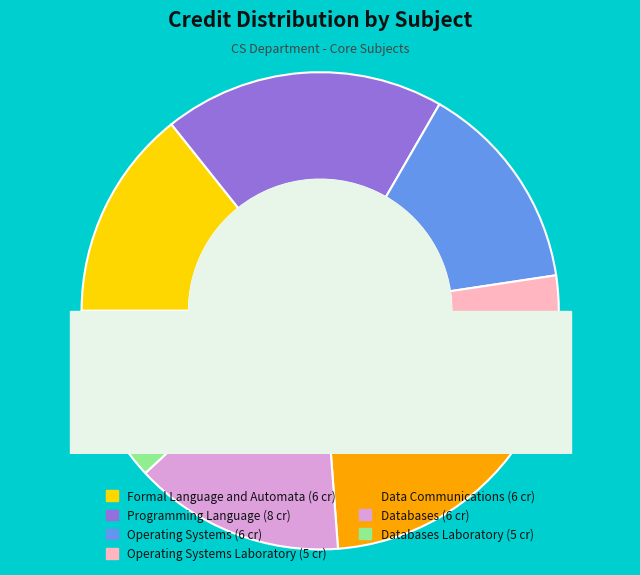

To the nearest percent, what is the difference between the largest and smallest slice percentages?

7%